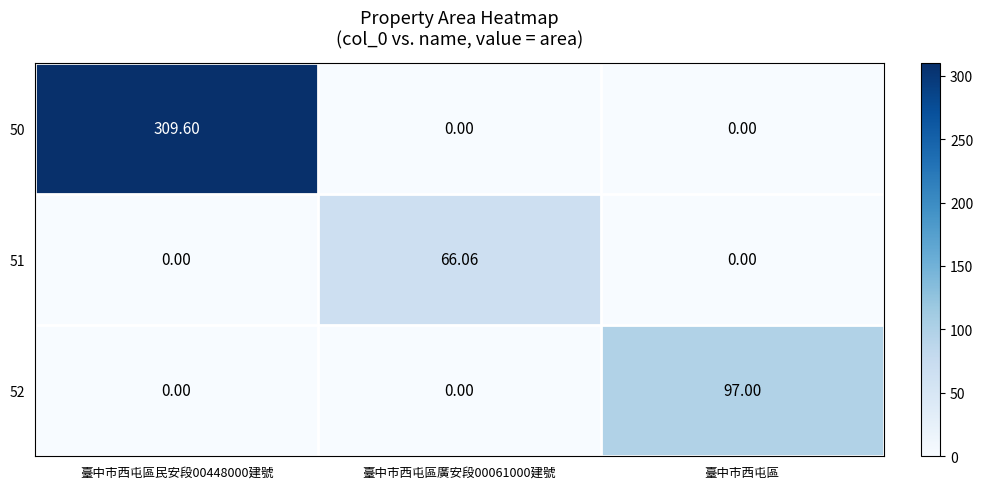

Which series has the largest total across all categories?

50